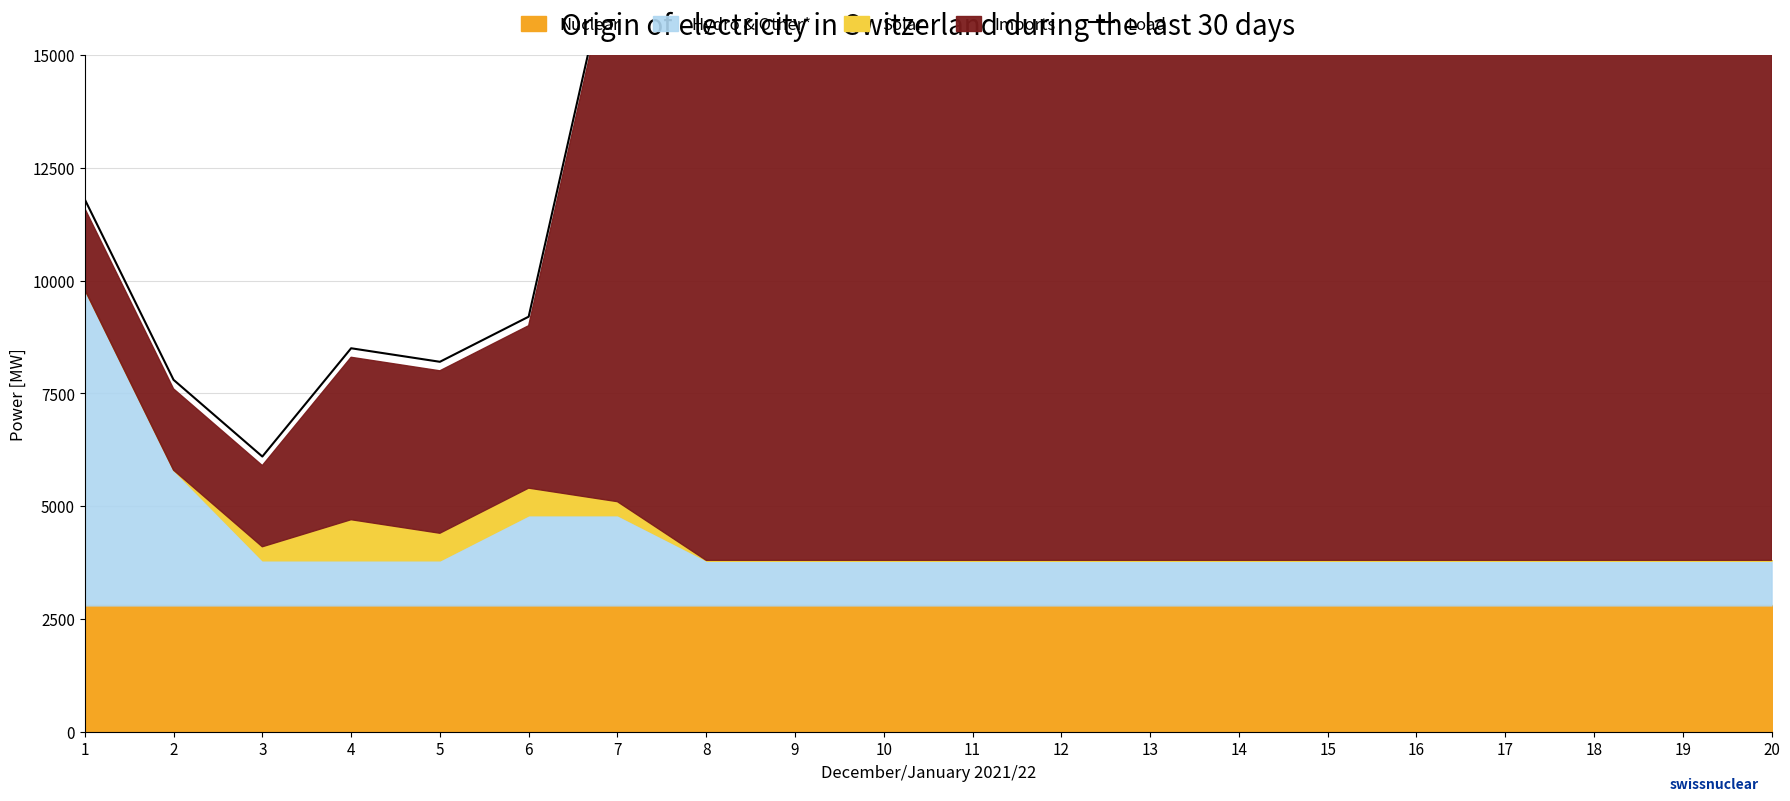

What is the difference between the maximum and minimum values?

23100